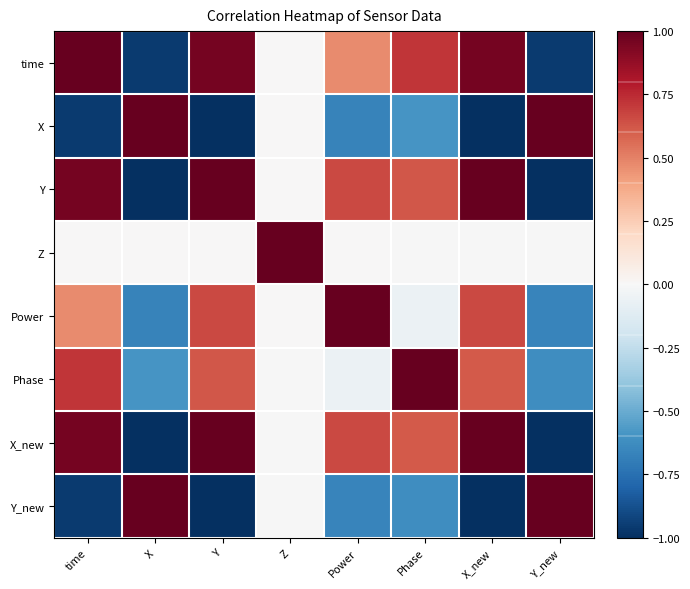

Reading left to right, extract all data points from this chart.

time: time=1.0	X=-1.0	Y=1.0	Z=0.0	Power=0.5	Phase=0.7	X_new=1.0	Y_new=-1.0
X: time=-1.0	X=1.0	Y=-1.0	Z=0.0	Power=-0.7	Phase=-0.6	X_new=-1.0	Y_new=1.0
Y: time=1.0	X=-1.0	Y=1.0	Z=0.0	Power=0.7	Phase=0.6	X_new=1.0	Y_new=-1.0
Z: time=0.0	X=0.0	Y=0.0	Z=1.0	Power=0.0	Phase=-0.0	X_new=-0.0	Y_new=-0.0
Power: time=0.5	X=-0.7	Y=0.7	Z=0.0	Power=1.0	Phase=-0.1	X_new=0.7	Y_new=-0.7
Phase: time=0.7	X=-0.6	Y=0.6	Z=-0.0	Power=-0.1	Phase=1.0	X_new=0.6	Y_new=-0.6
X_new: time=1.0	X=-1.0	Y=1.0	Z=-0.0	Power=0.7	Phase=0.6	X_new=1.0	Y_new=-1.0
Y_new: time=-1.0	X=1.0	Y=-1.0	Z=-0.0	Power=-0.7	Phase=-0.6	X_new=-1.0	Y_new=1.0